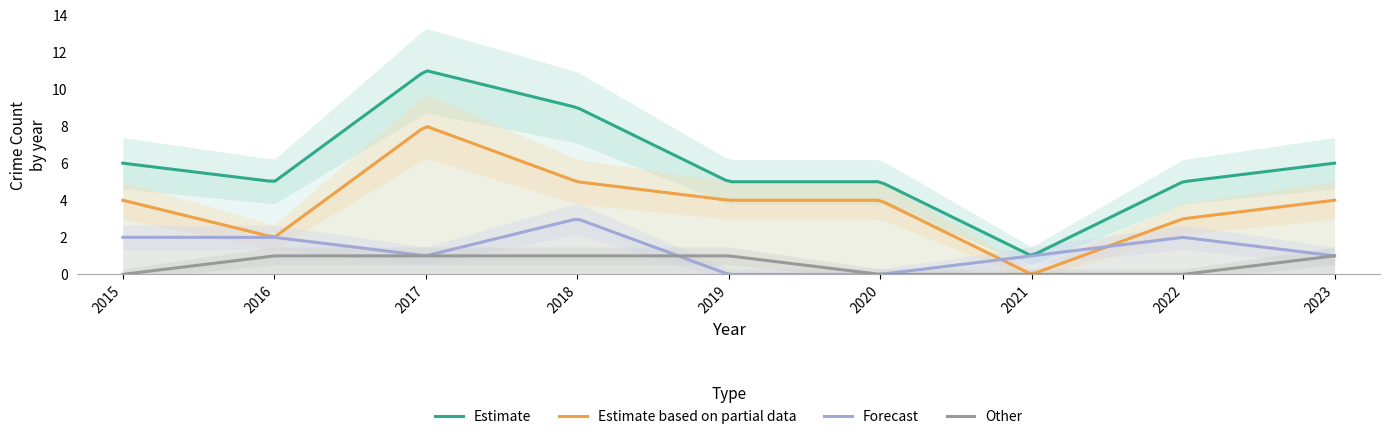

Reading left to right, what are all the values shown in this chart?

Aggravated Assault: 2015=0	2016=1	2017=1	2018=1	2019=1	2020=0	2021=0	2022=0	2023=1
Aggravated Battery: 2015=2	2016=2	2017=1	2018=3	2019=0	2020=0	2021=1	2022=2	2023=1
Robbery: 2015=4	2016=2	2017=8	2018=5	2019=4	2020=4	2021=0	2022=3	2023=4
Total: 2015=6	2016=5	2017=11	2018=9	2019=5	2020=5	2021=1	2022=5	2023=6